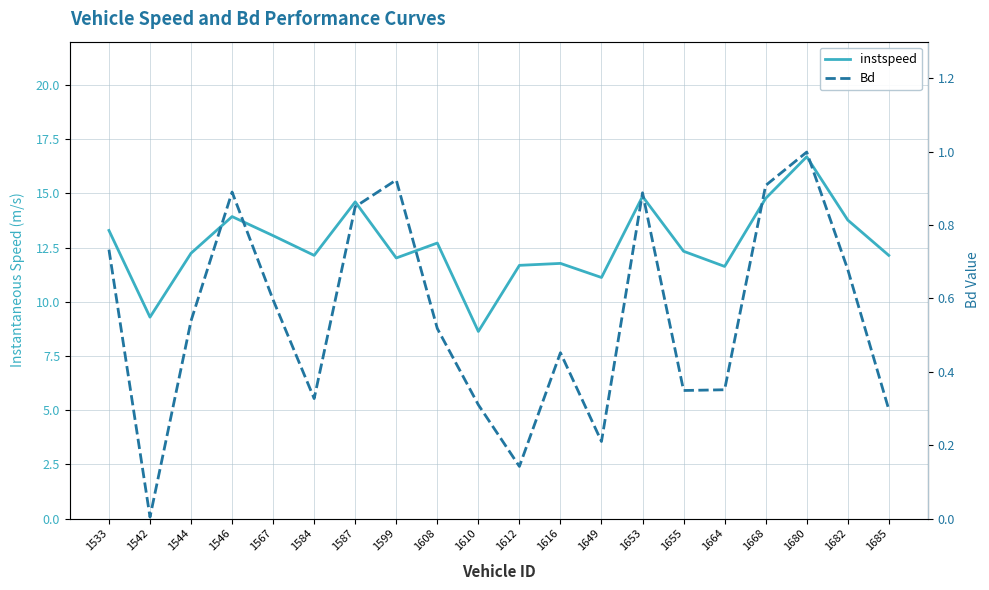

What is the approximate value of instspeed at 1542?

9.3